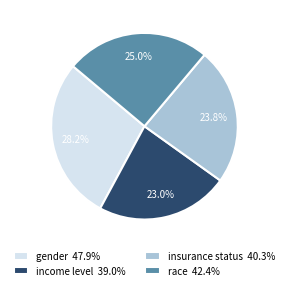

Which slice is the largest?

gender